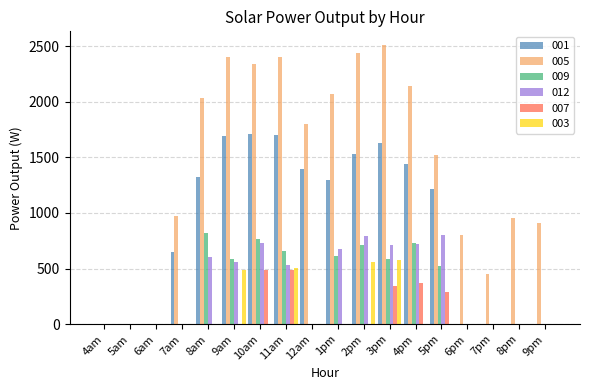

What is the sum of all 012 values?

6120.5